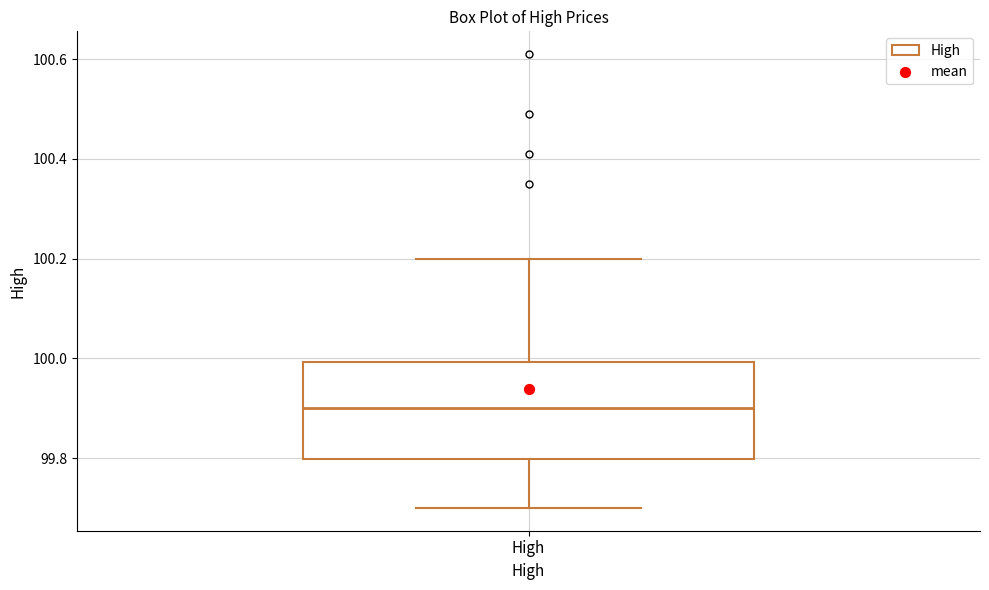

Where does the lower whisker of the box for High end on the y-axis? The values are not printed on the chart, so give them approximately, as read against the axis.

99.7